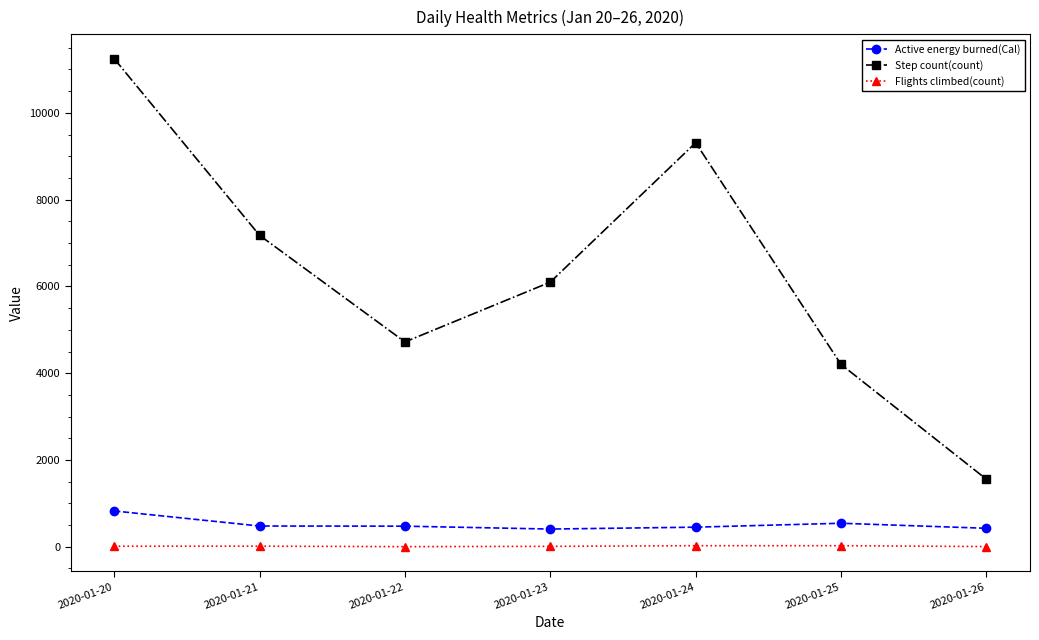

True or false: Flights climbed(count) and Active energy burned(Cal) cross at least once.

False